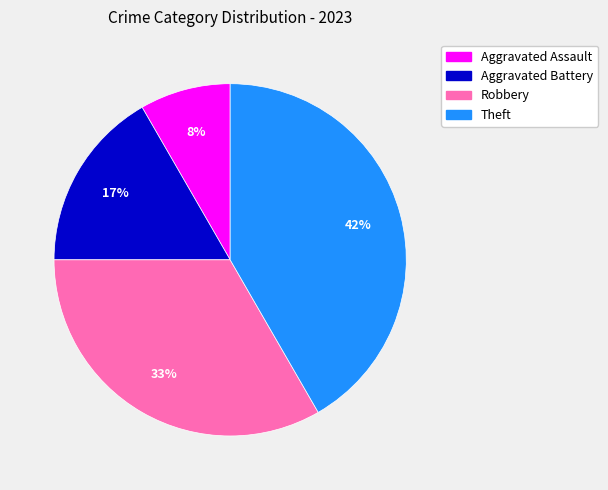

Does Robbery account for over 50% of the chart?

No